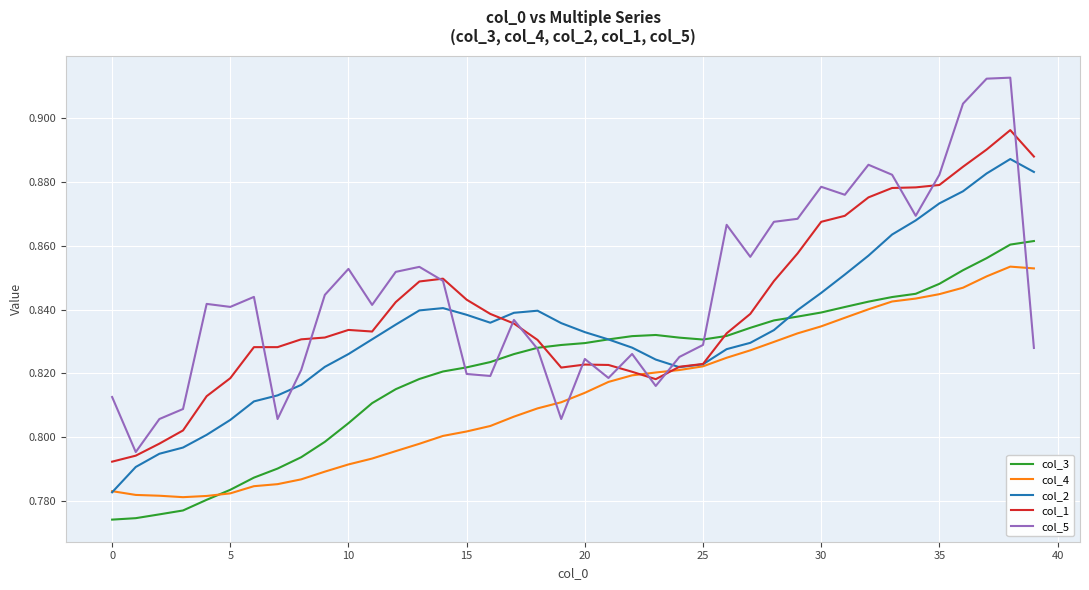

List the series in order of their peak value, highest first.

col_5, col_1, col_2, col_3, col_4